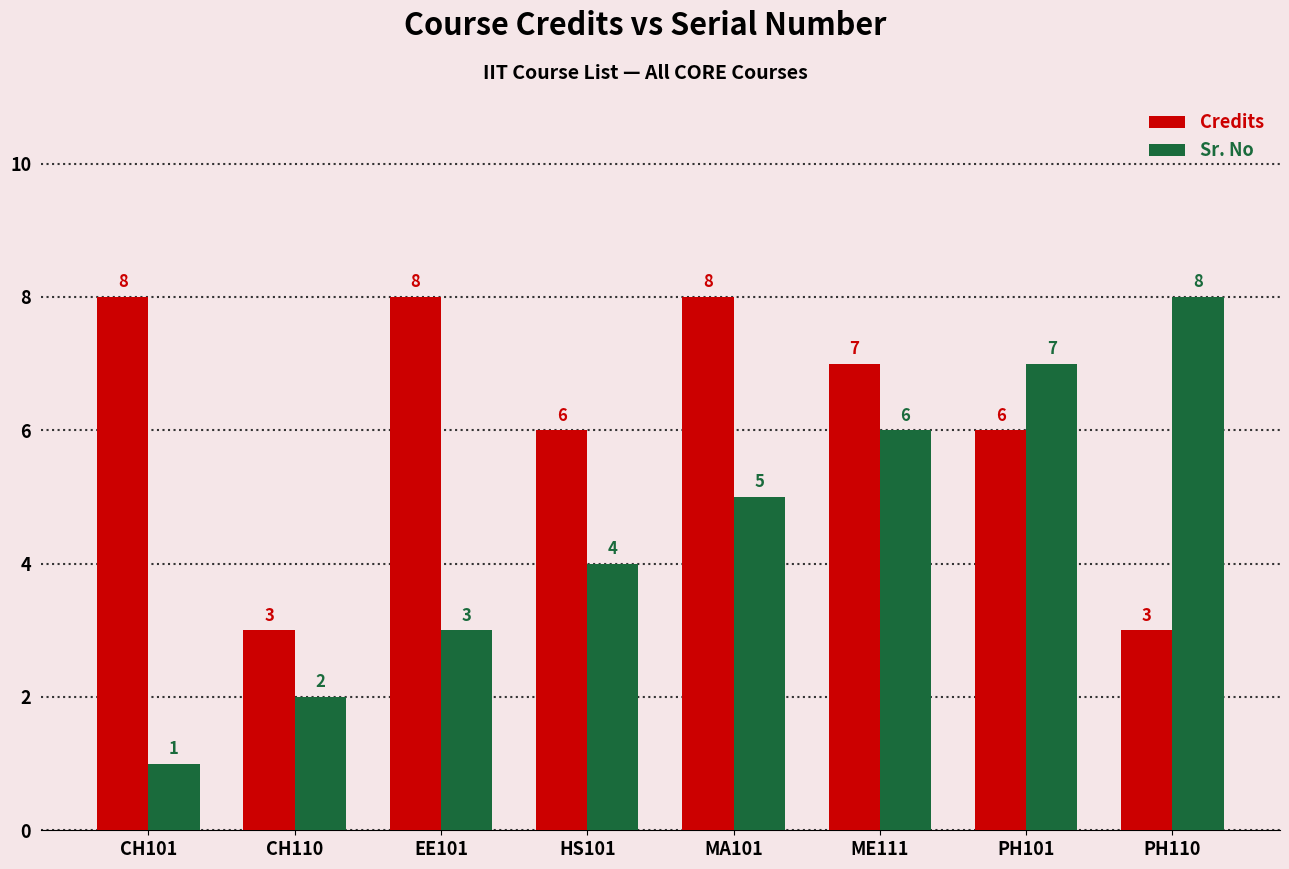

What is the value of the Sr. No bar at the 8th from the left?

8